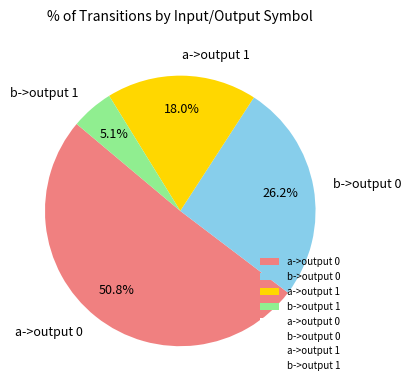

Do b->output 1 and a->output 1 together represent more than half of the pie?

No